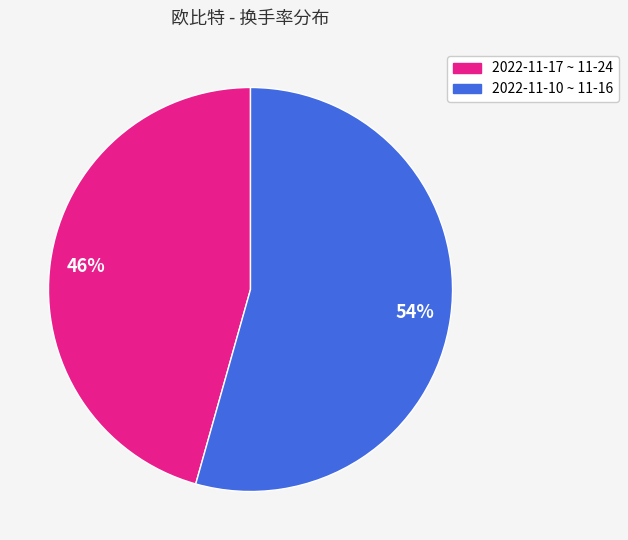

How many segments does this pie chart have?

2